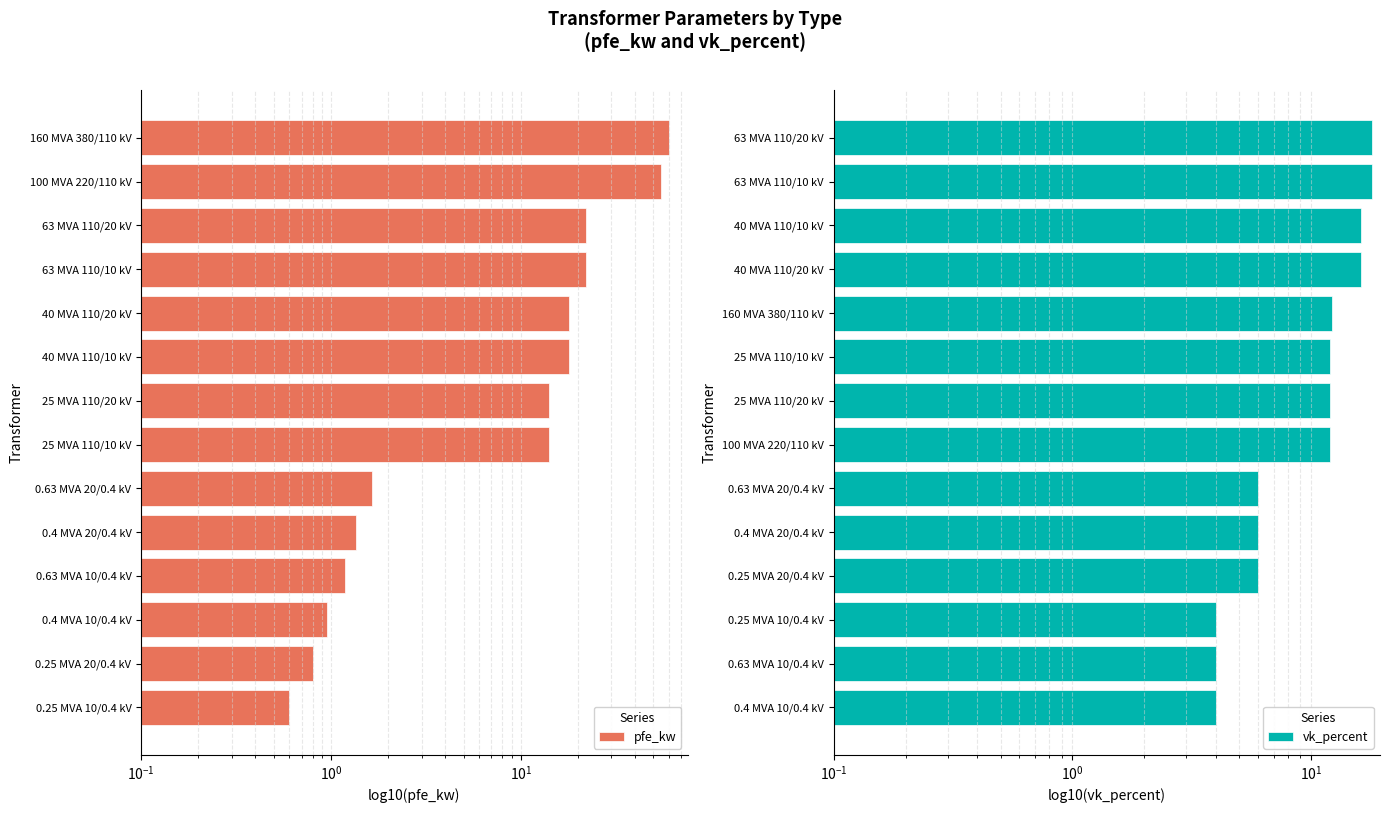

How many data points in vk_percent are above 12?

5